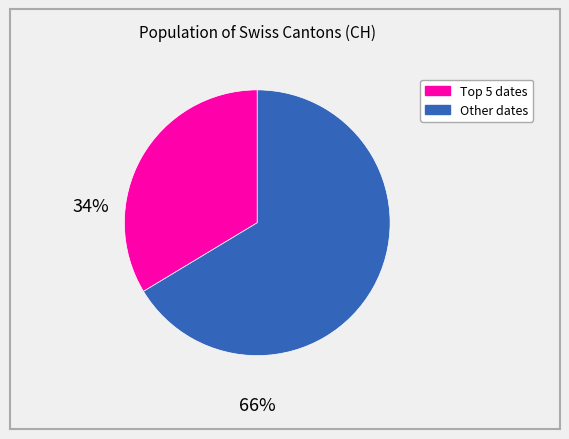

Is there any slice that represents more than half of the pie?

Yes